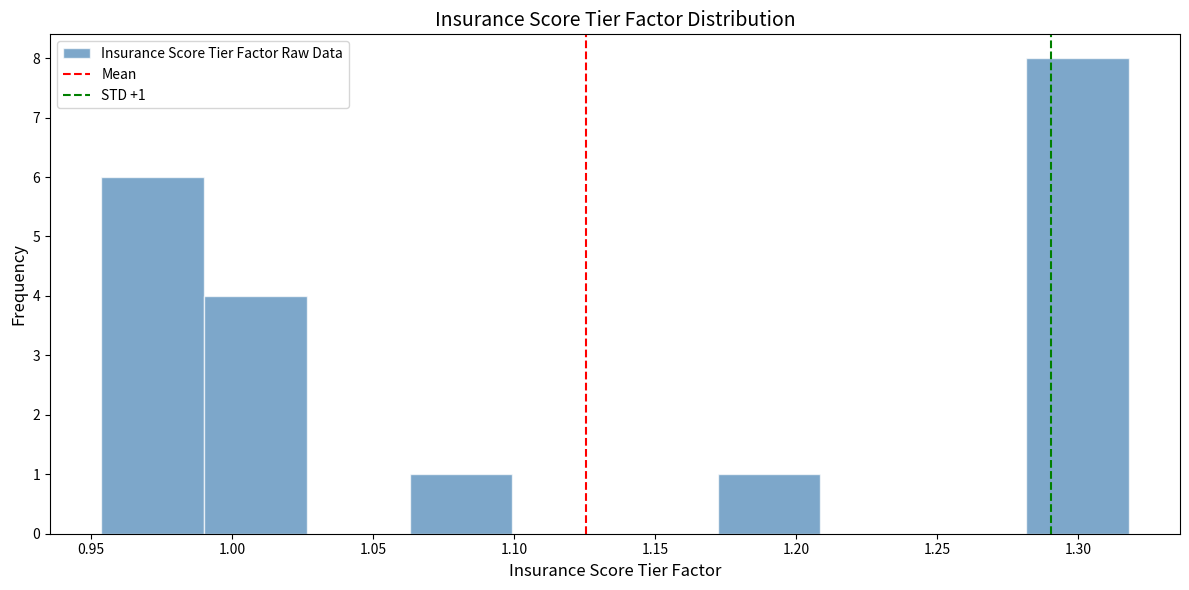

Over which range of the x-axis is the bar tallest?

1.280 to 1.320